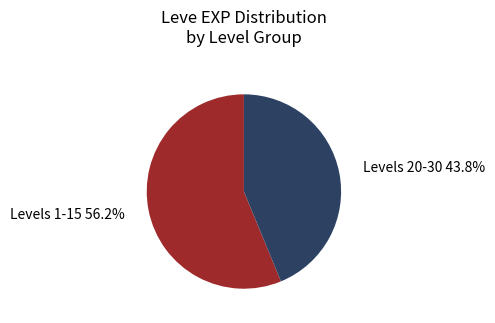

Is there any slice that represents more than half of the pie?

Yes